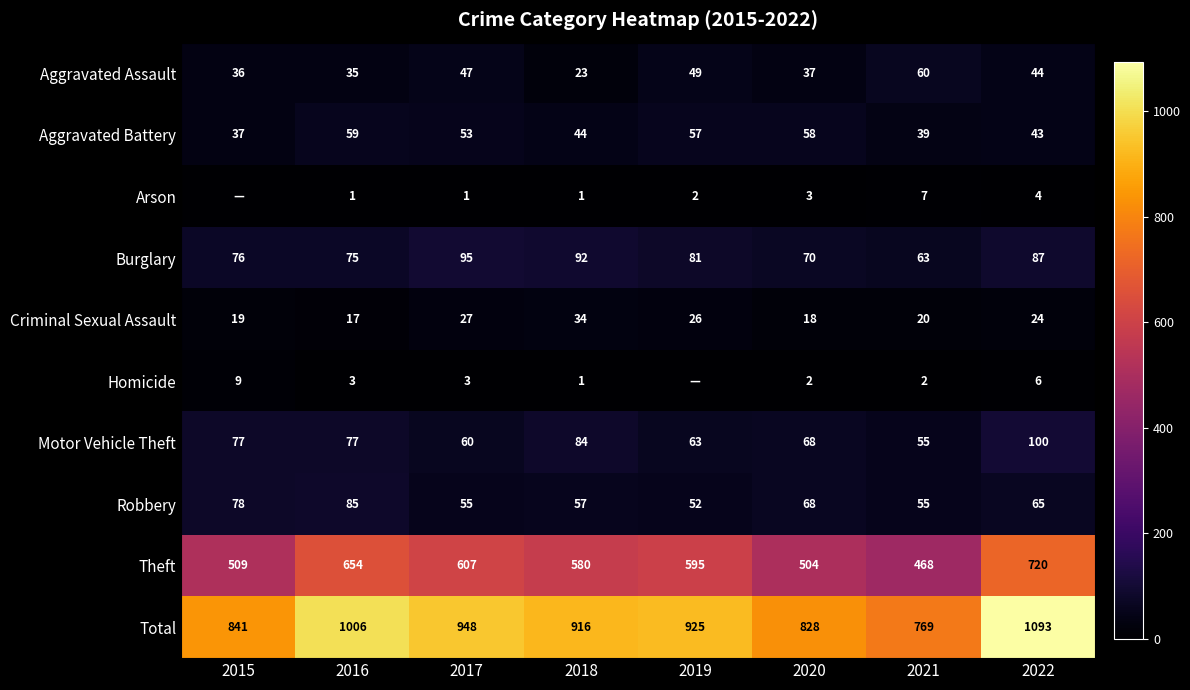

Rank the categories by Total value from highest to lowest.

2022, 2016, 2017, 2019, 2018, 2015, 2020, 2021